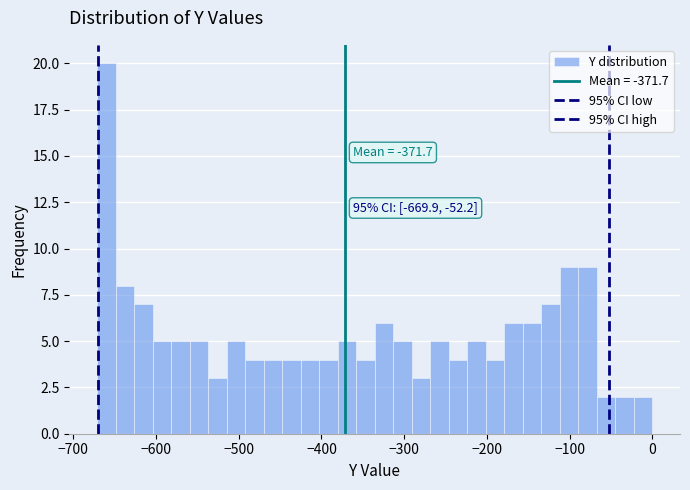

Around what value on the x-axis is the tallest bar? Give the approximate position of its centre, as read against the axis.

-660